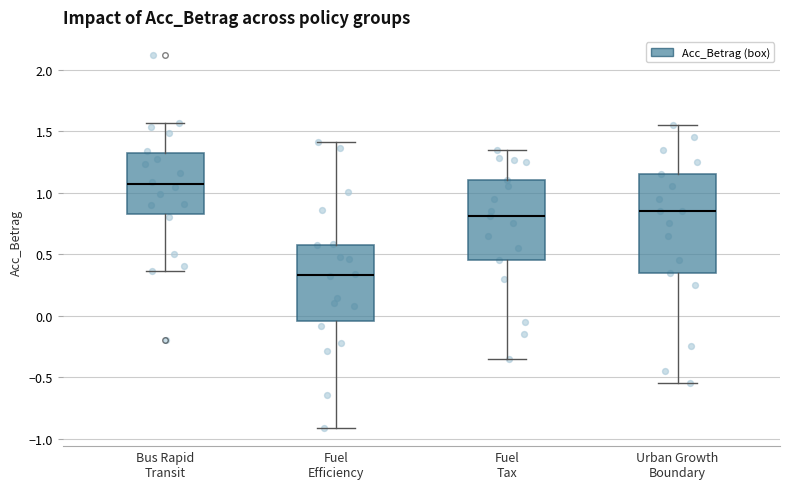

Reading left to right, transcribe this box plot: for each box, give where its median line is, the range the box spans, and where its two whiskers end, as read against the y-axis. The values are not printed on the chart, so give them approximately, as read against the axis.

Bus Rapid Transit: median 1.05, box 0.85 to 1.30, whiskers 0.35 to 1.55
Fuel Efficiency: median 0.35, box -0.05 to 0.60, whiskers -0.90 to 1.40
Fuel Tax: median 0.80, box 0.45 to 1.10, whiskers -0.35 to 1.35
Urban Growth Boundary: median 0.85, box 0.35 to 1.15, whiskers -0.55 to 1.55